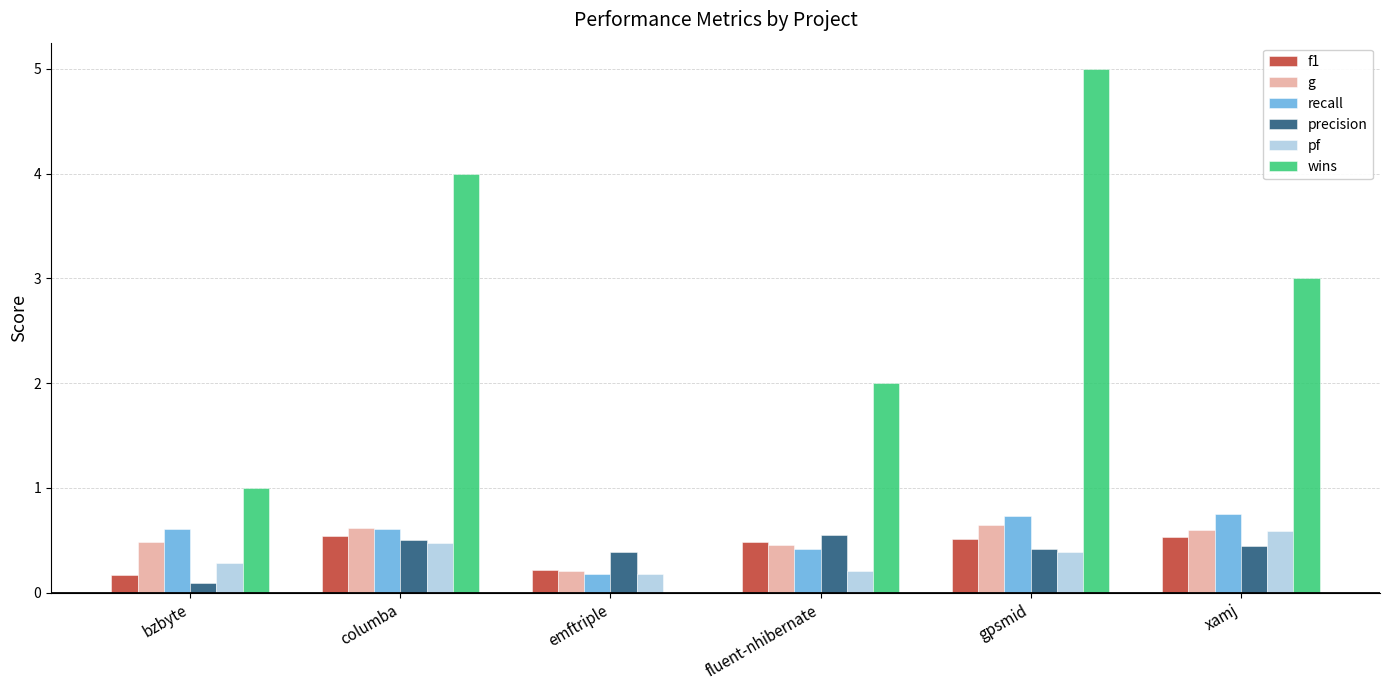

Count the pf values in the range 0 to 1.

6